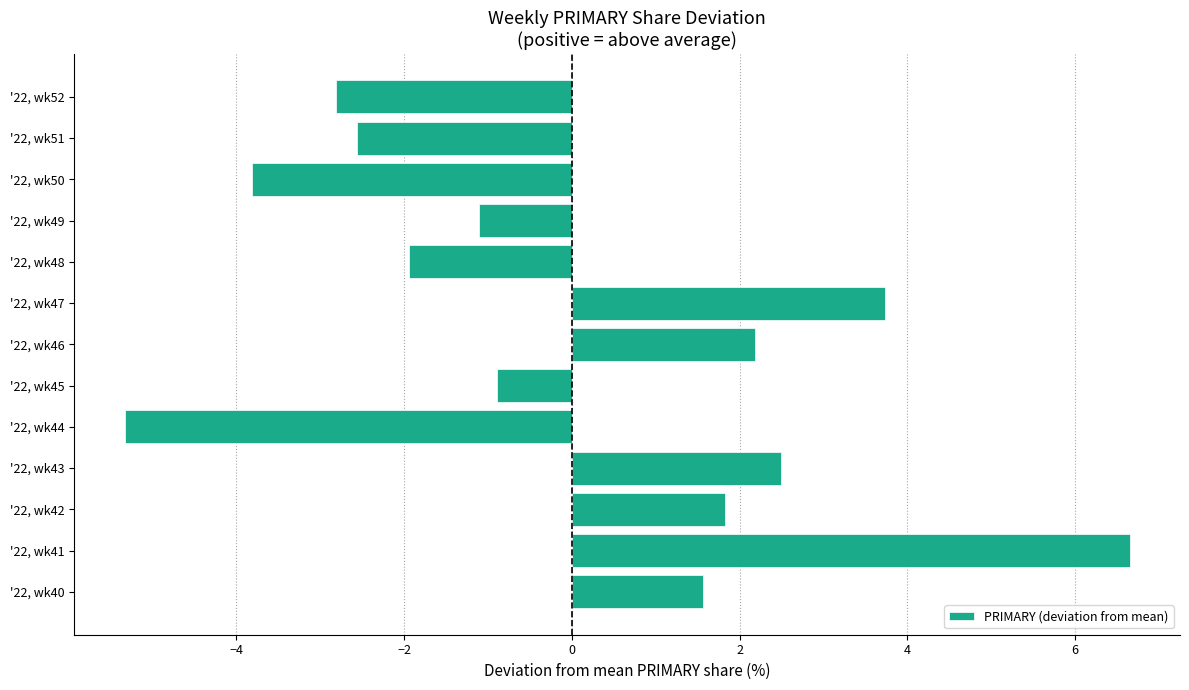

Are the bars horizontal?

Yes